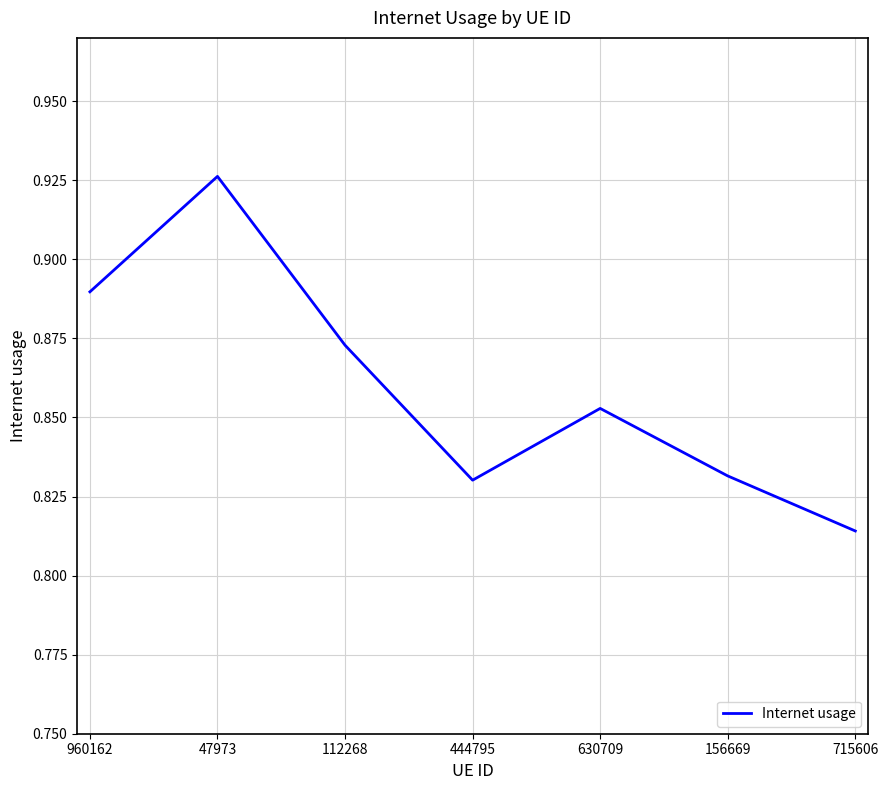

Between 47973 and 960162, which is larger?

47973